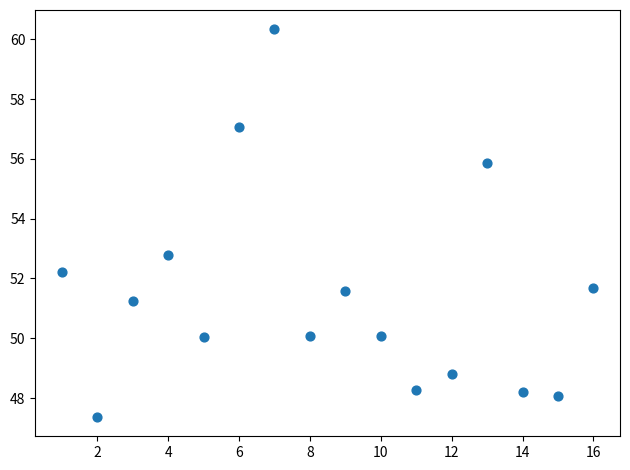

What is the range of Y values (max minus min)?

13.0